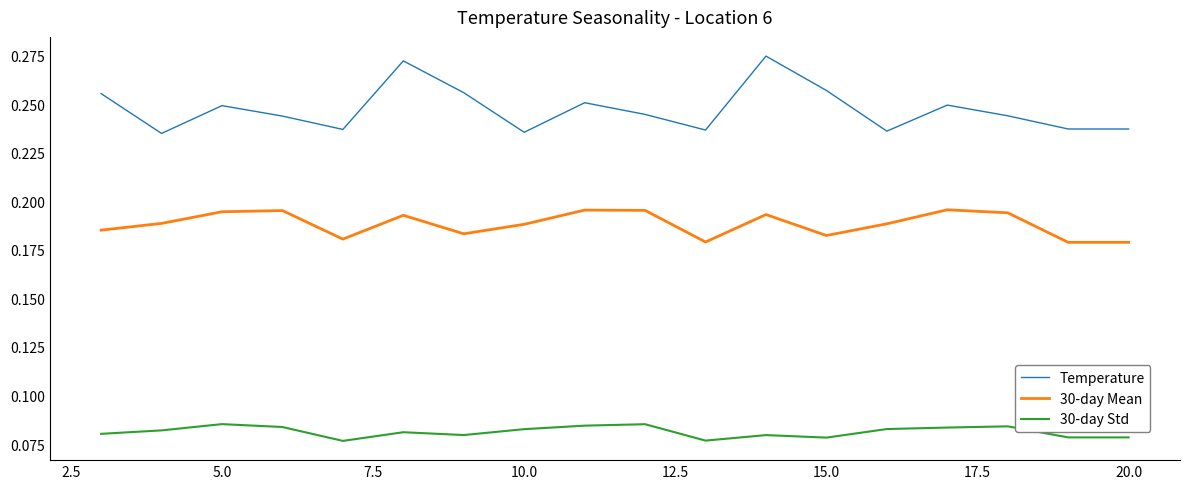

List the series in order of their overall mean, highest first.

Temperature, 30-day Mean, 30-day Std